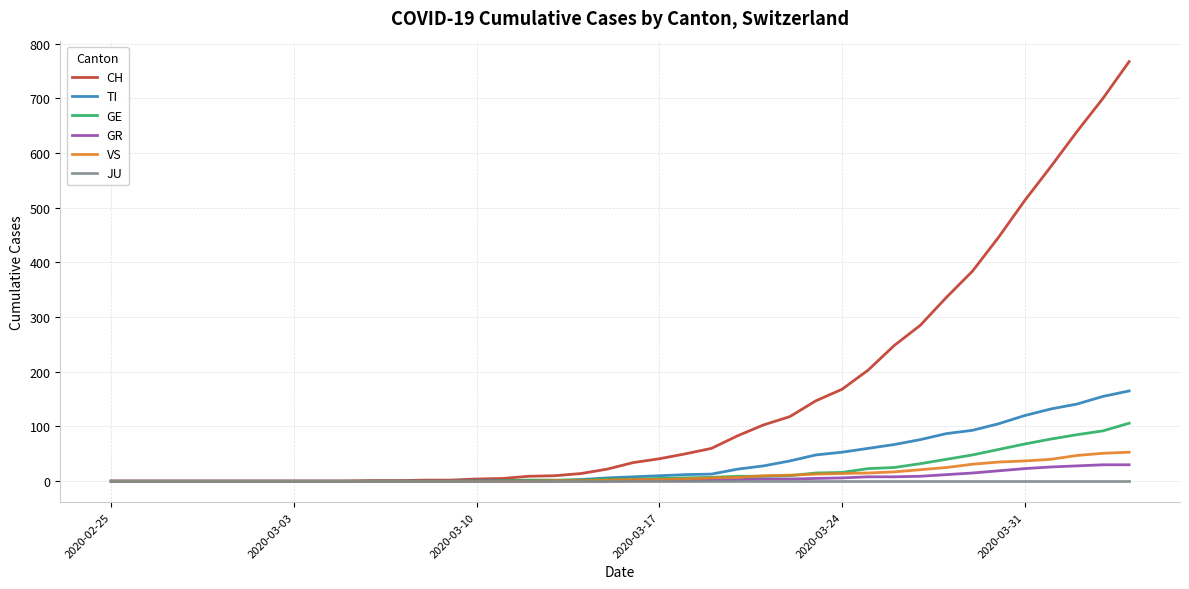

Which series has the largest total across all categories?

CH